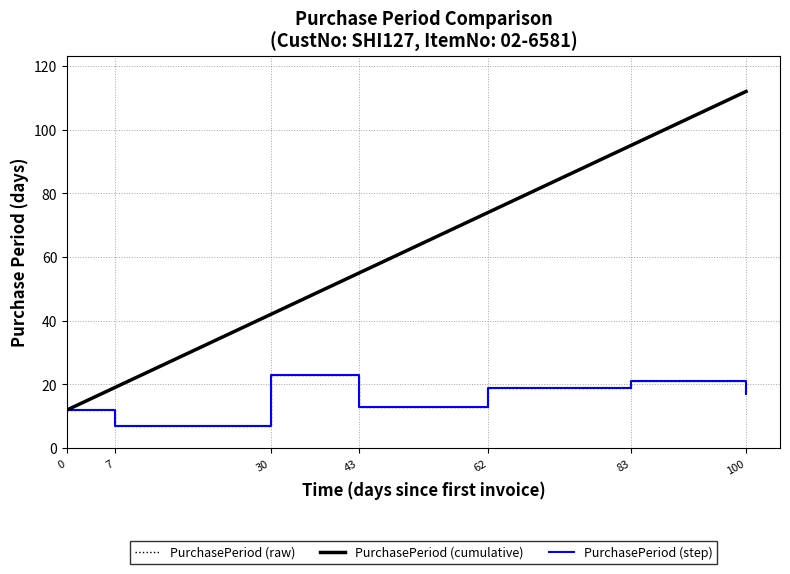

How many data points does each series have?

7